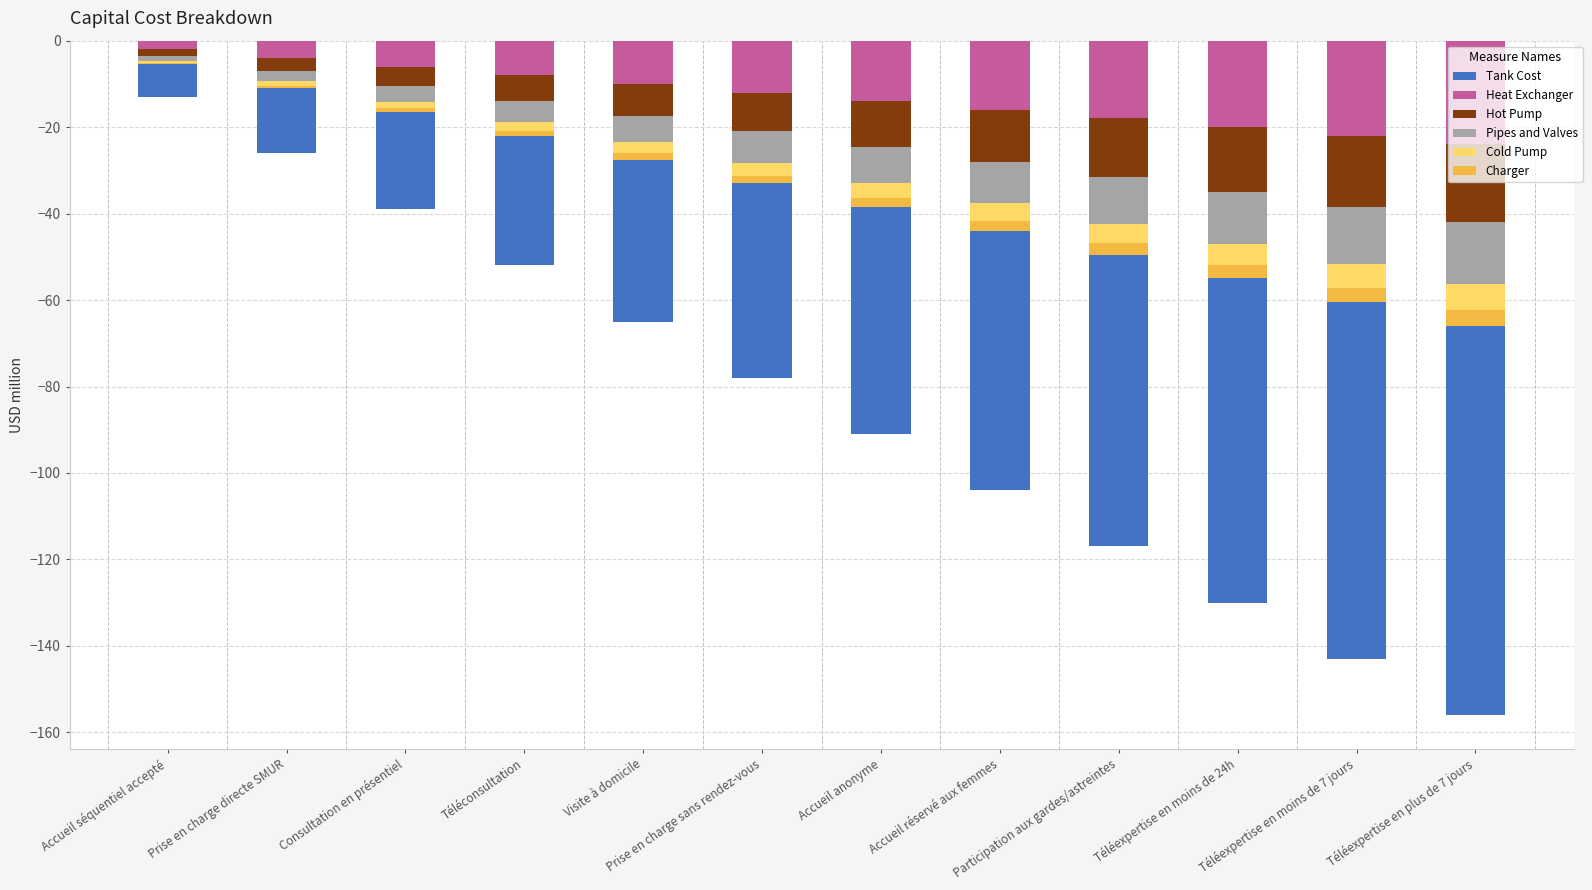

Is it true that Pipes and Valves equals -12.8 at Accueil anonyme?

False